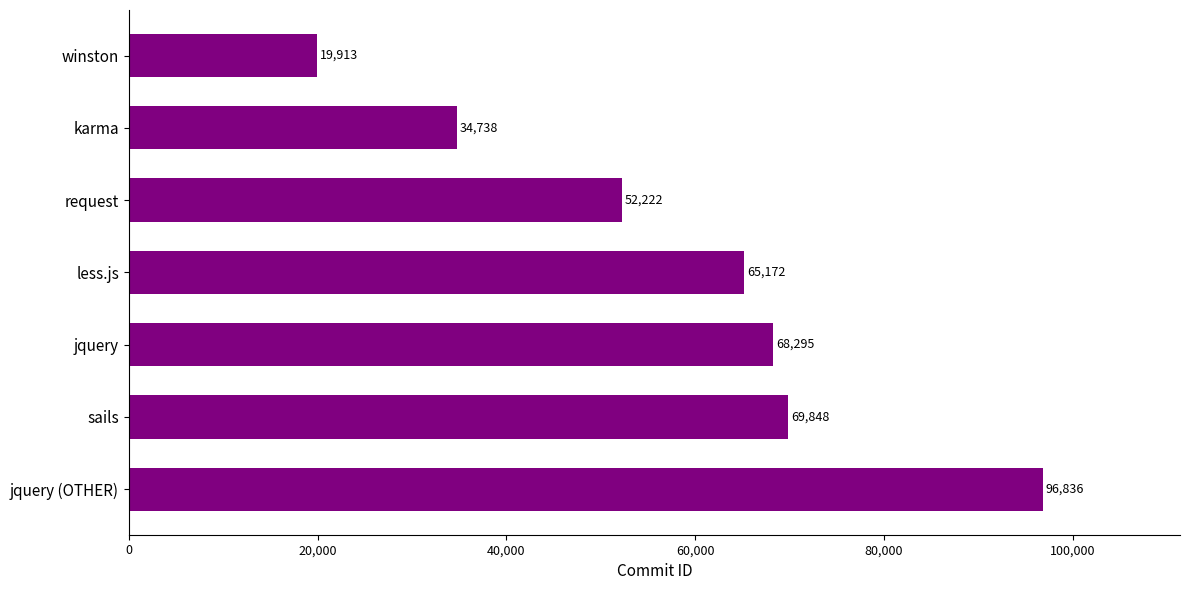

What is the sum of all values?

407024